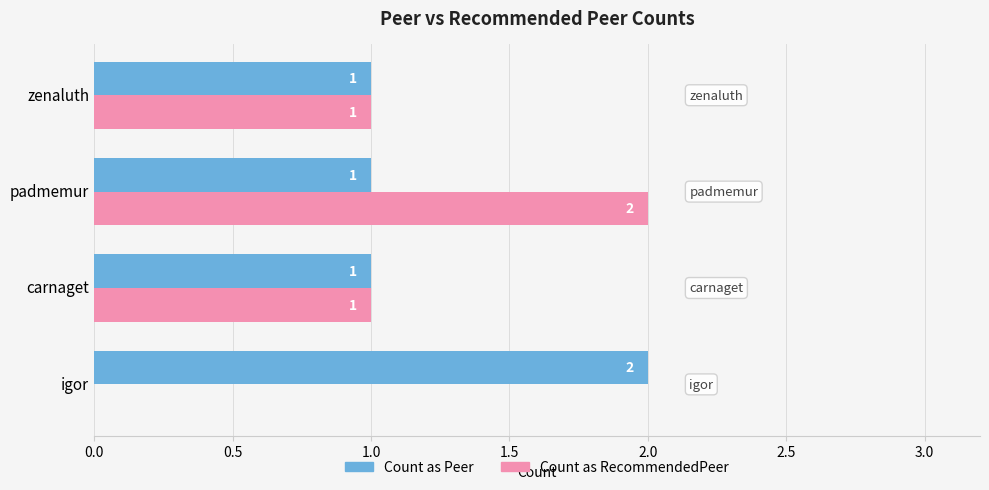

True or false: Count as Peer has a value of 1 at zenaluth.

True